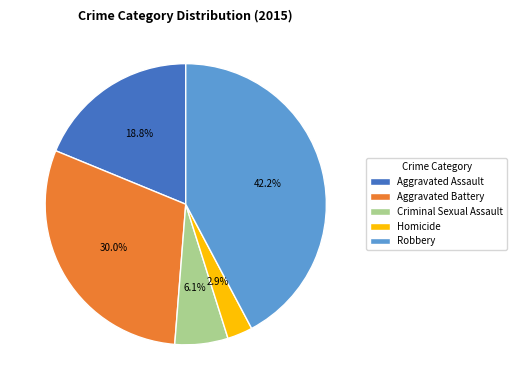

To the nearest percent, what portion does Criminal Sexual Assault represent?

6%